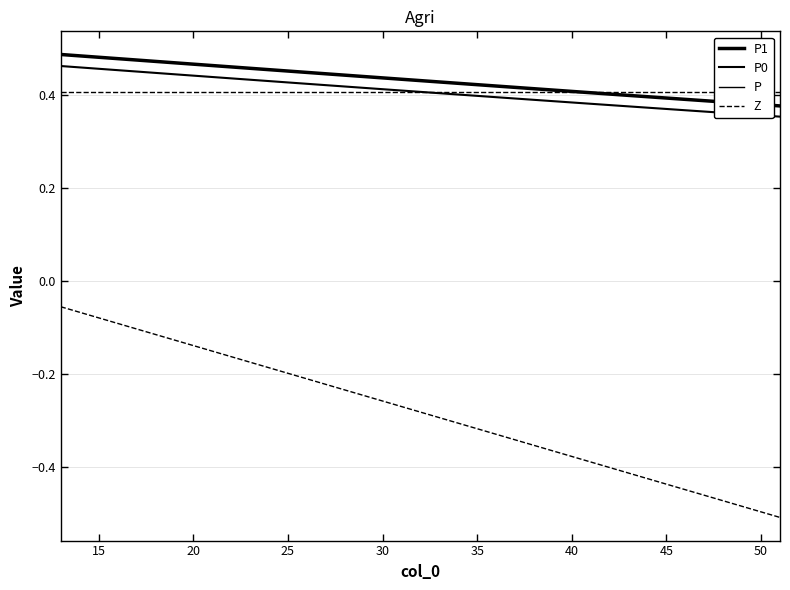

True or false: P and P0 intersect in this chart.

False